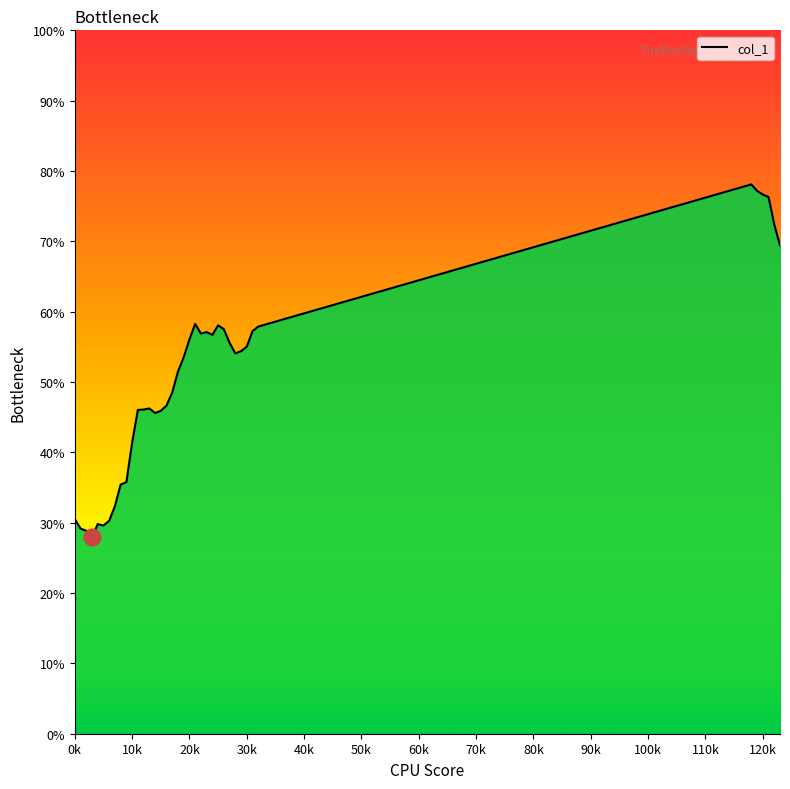

What is the maximum value shown in the chart?

78.1